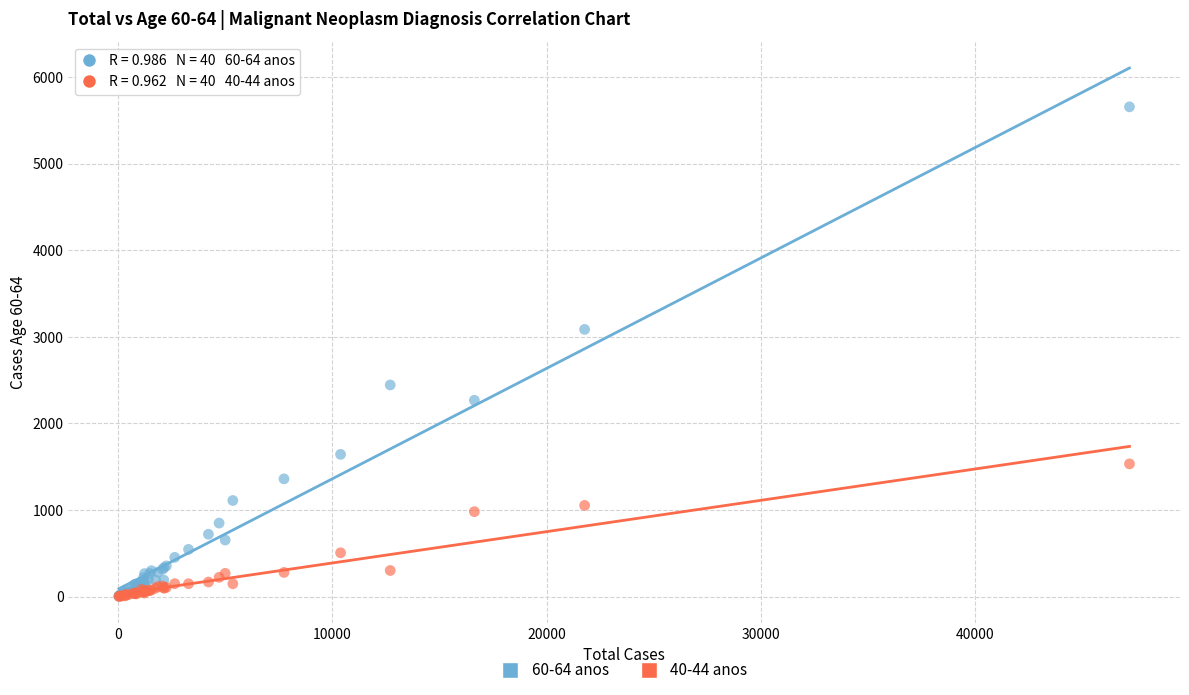

Across all series, what Y value is closest to 2830?

3087